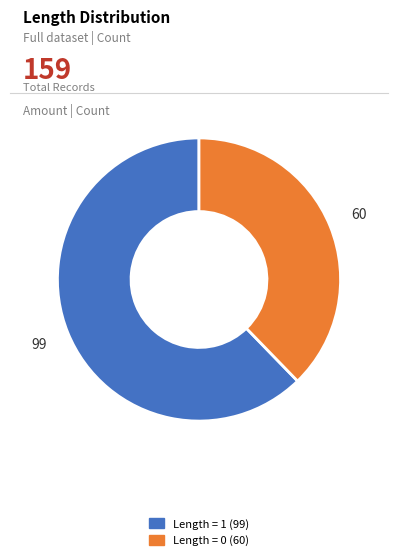

Is there a majority slice in this chart?

Yes